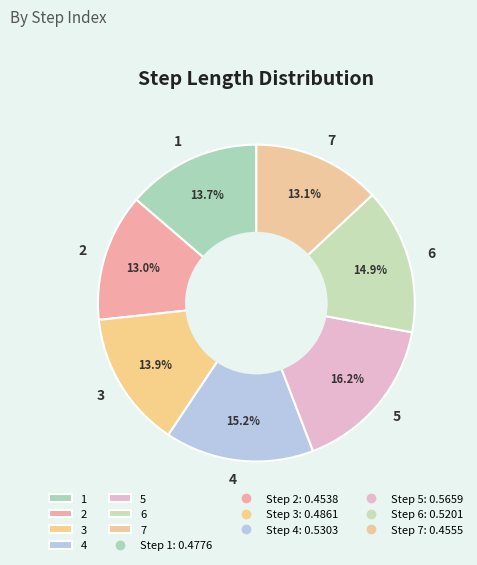

How much of the chart is everything except 5?

83.8%